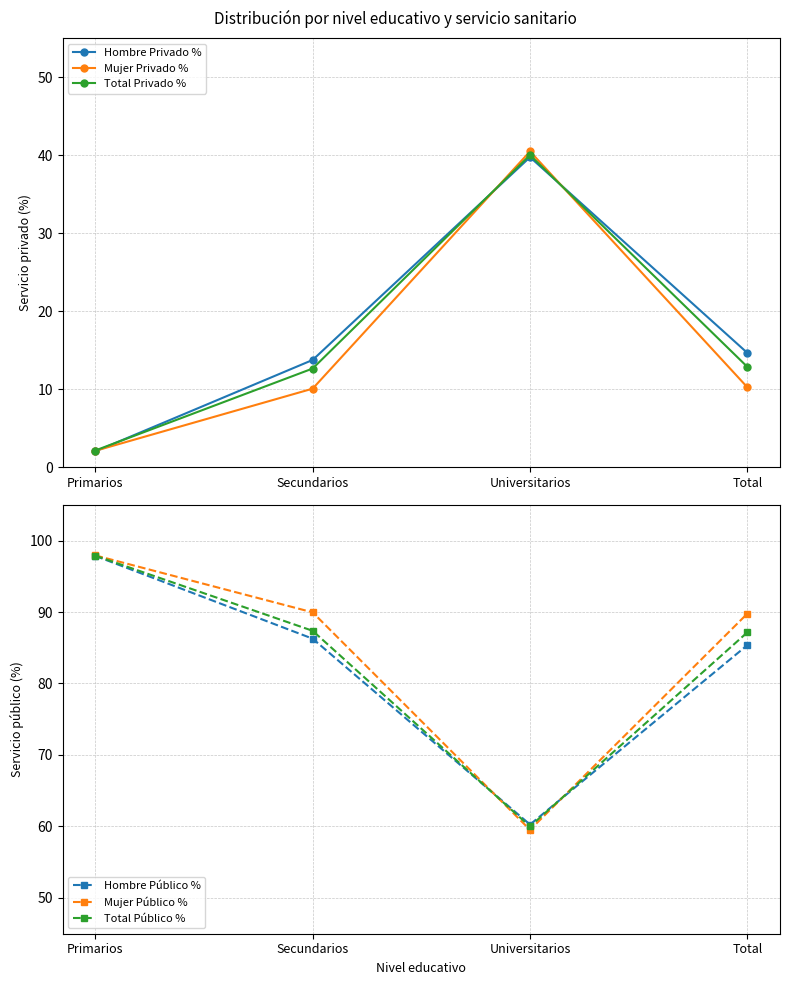

What is the sum of the Hombre Público % values at Universitarios and Primarios?

158.1